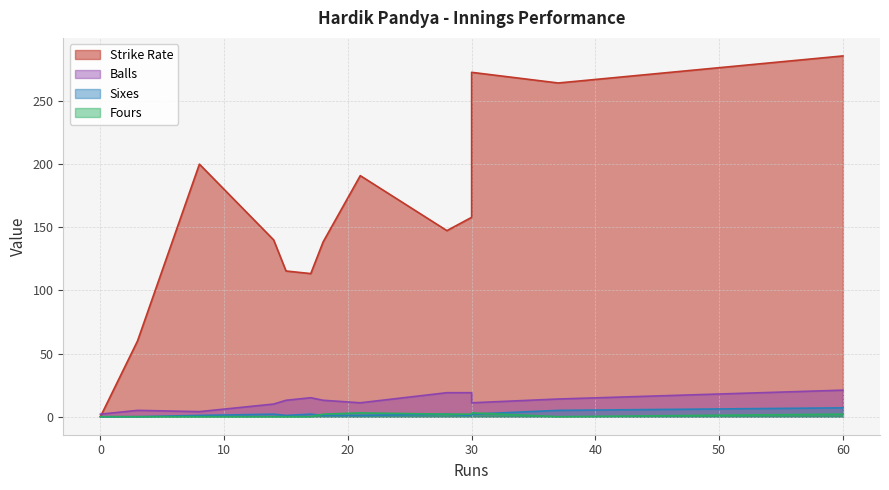

Count the Sixes values in the range 1 to 2.

9